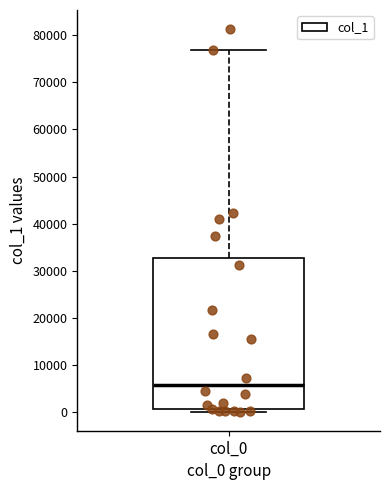

Transcribe this box plot: give where the median line is, the range the box spans, and where the two whiskers end, as read against the y-axis. The values are not printed on the chart, so give them approximately, as read against the axis.

median 6000, box 1000 to 33000, whiskers 0 to 77000